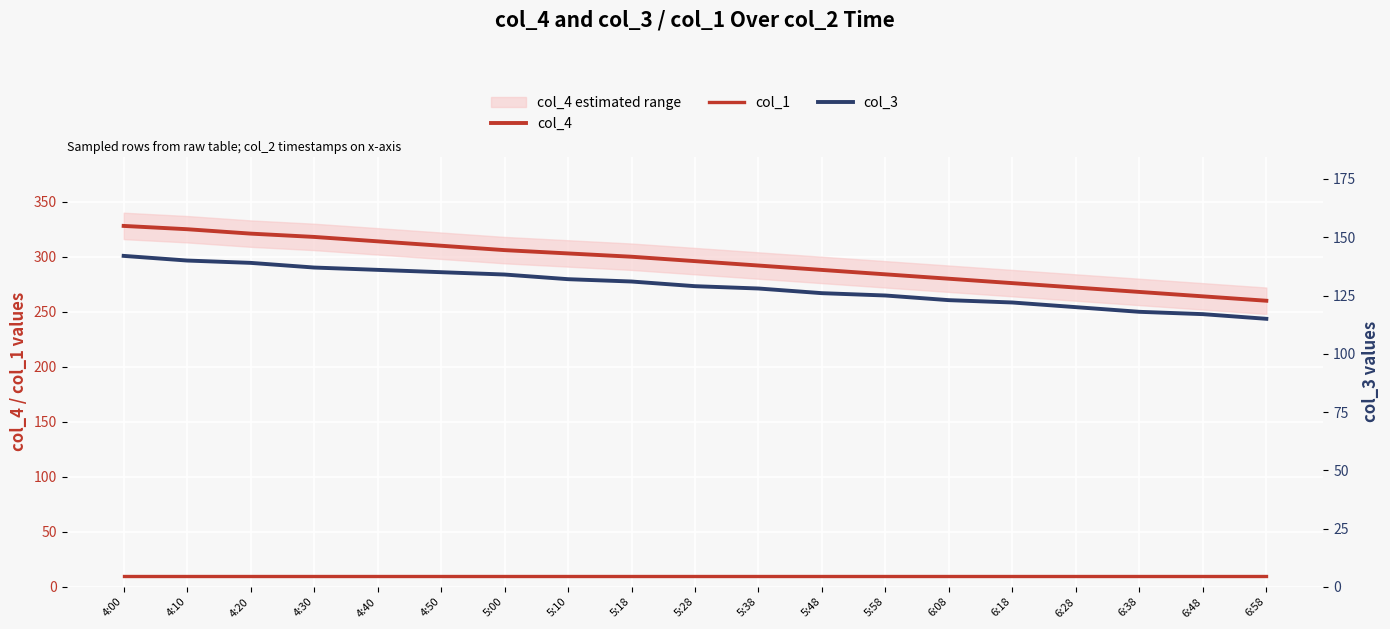

True or false: col_1 and col_4 intersect in this chart.

False